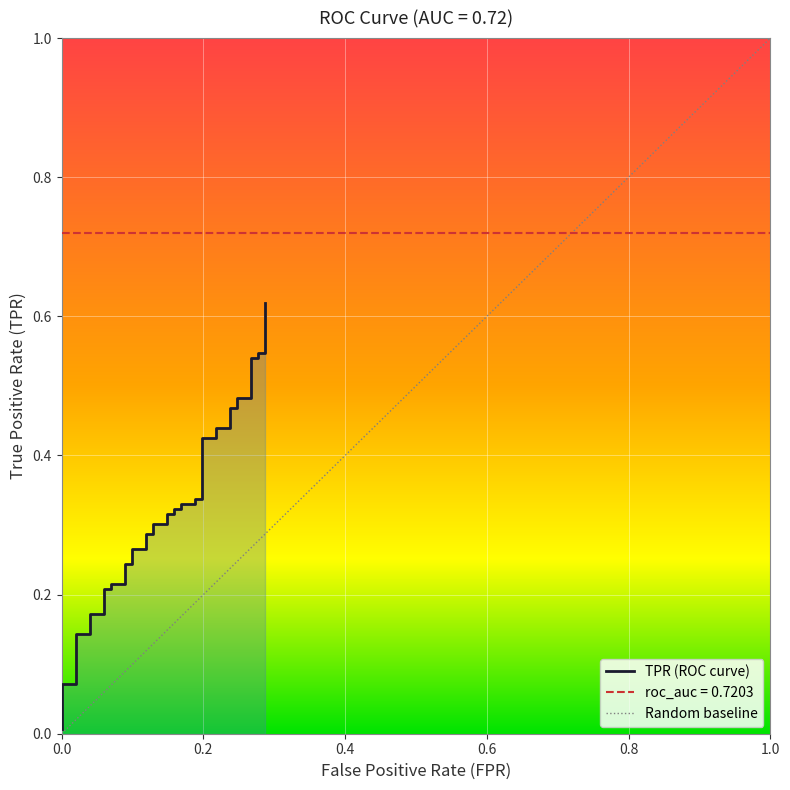

How many lines are shown in the chart?

1